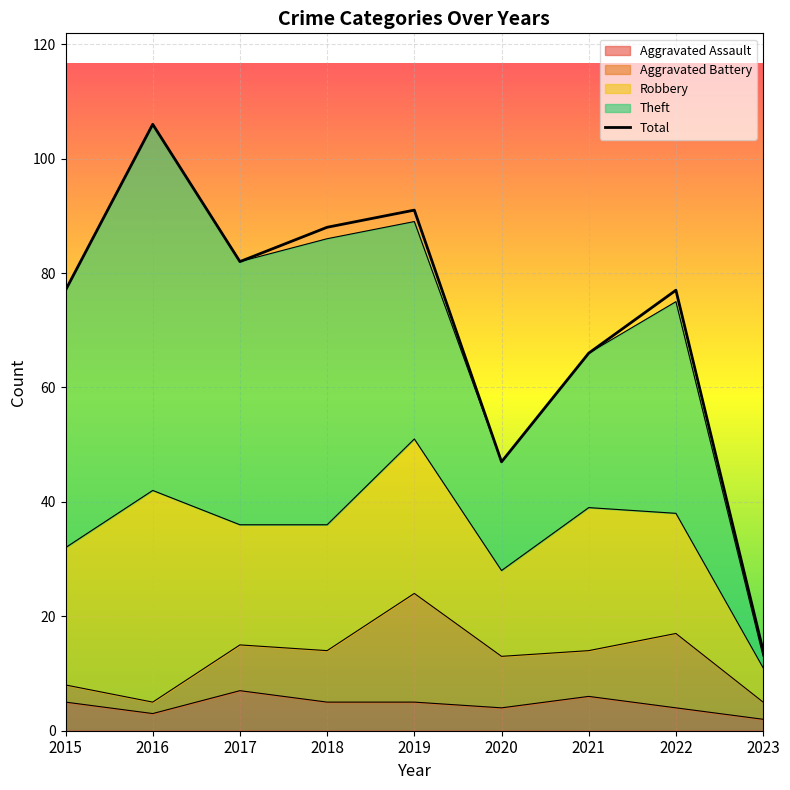

How many data points are above 77?

4